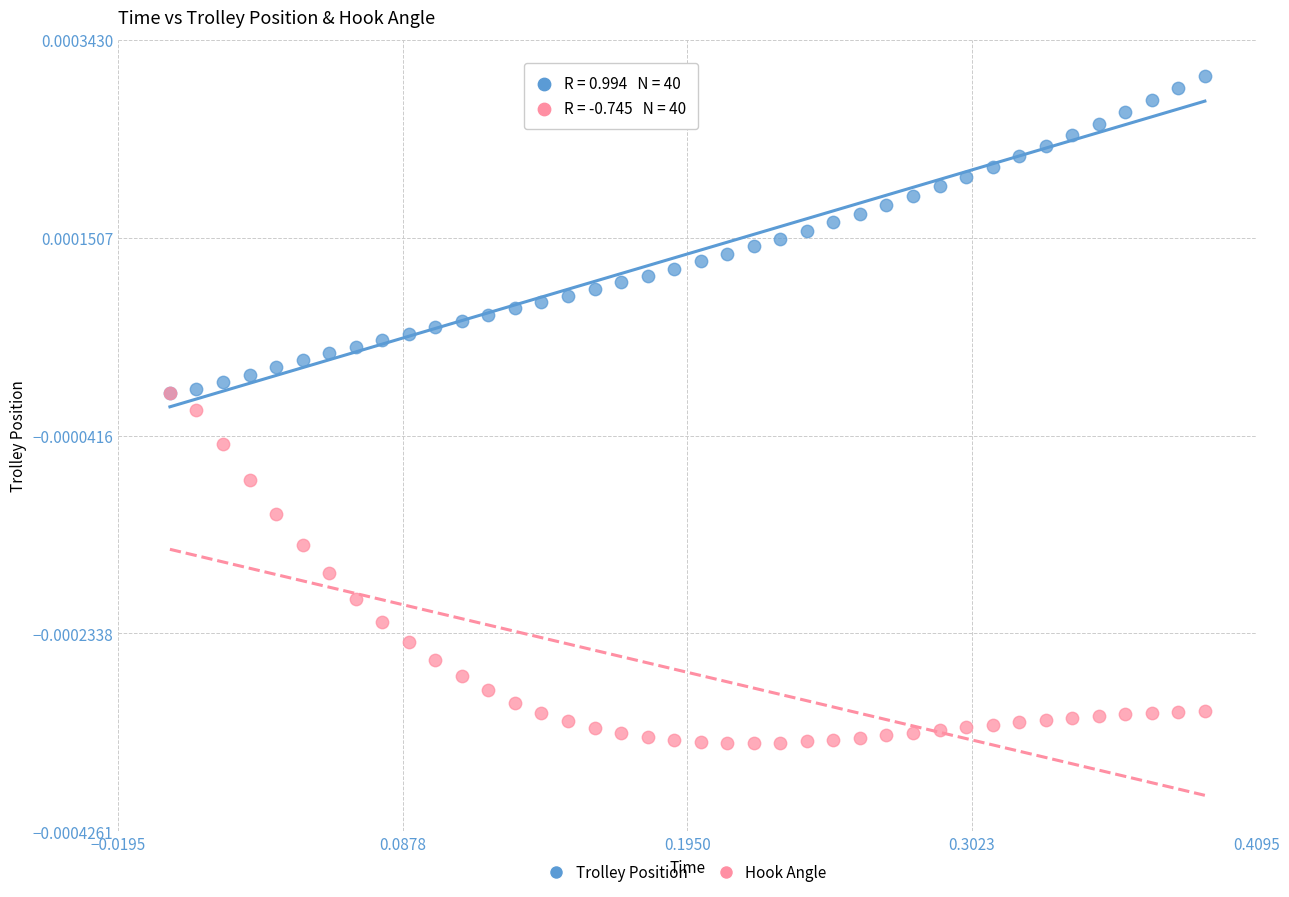

Which series has the widest spread of Y values?

Hook Angle